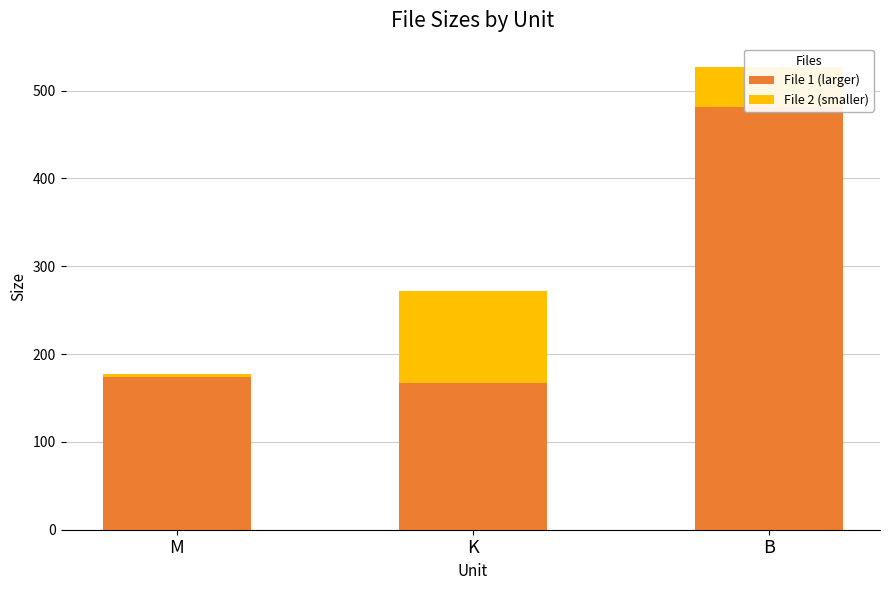

What is the value of the File 1 (larger) bar at the 2nd from the left?

167.3